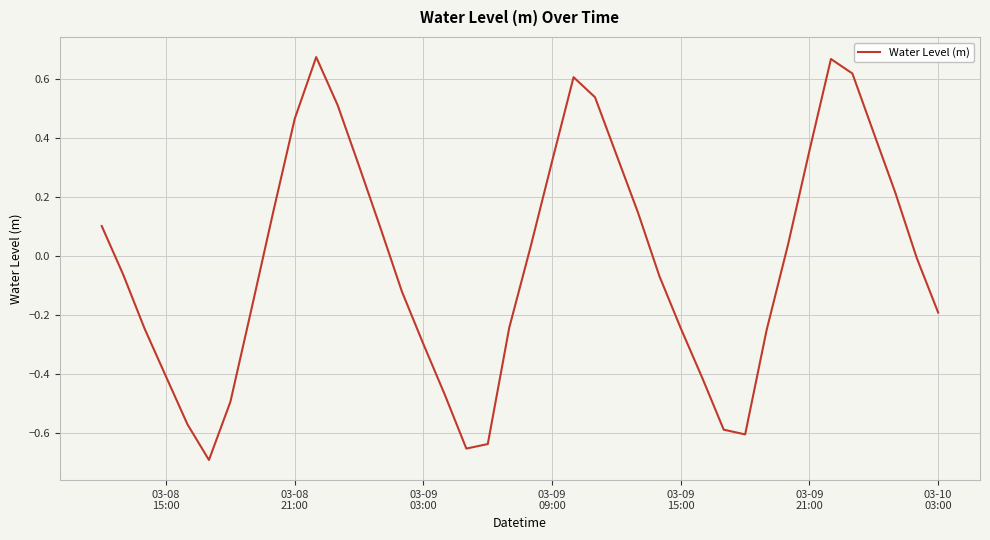

What is the difference between the maximum and minimum values?

1.4